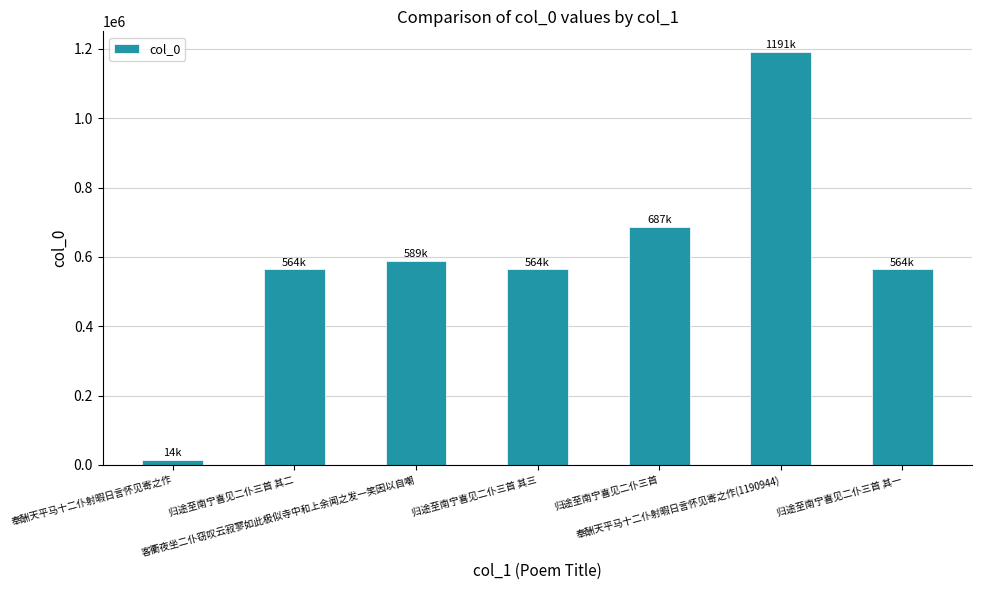

What is the average value?

596291